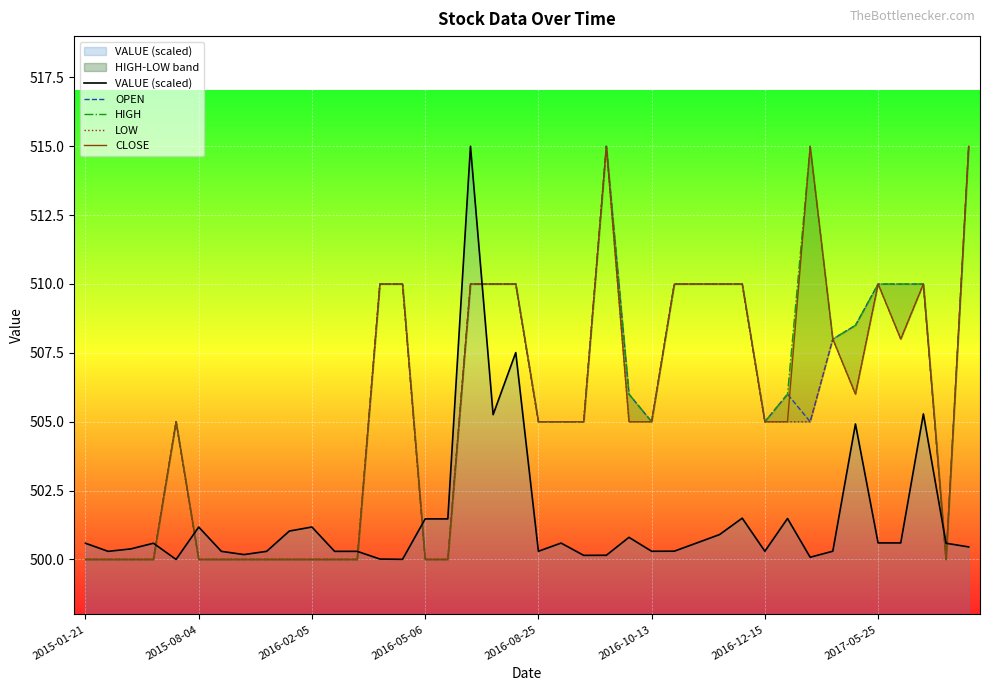

How many lines are shown in the chart?

5